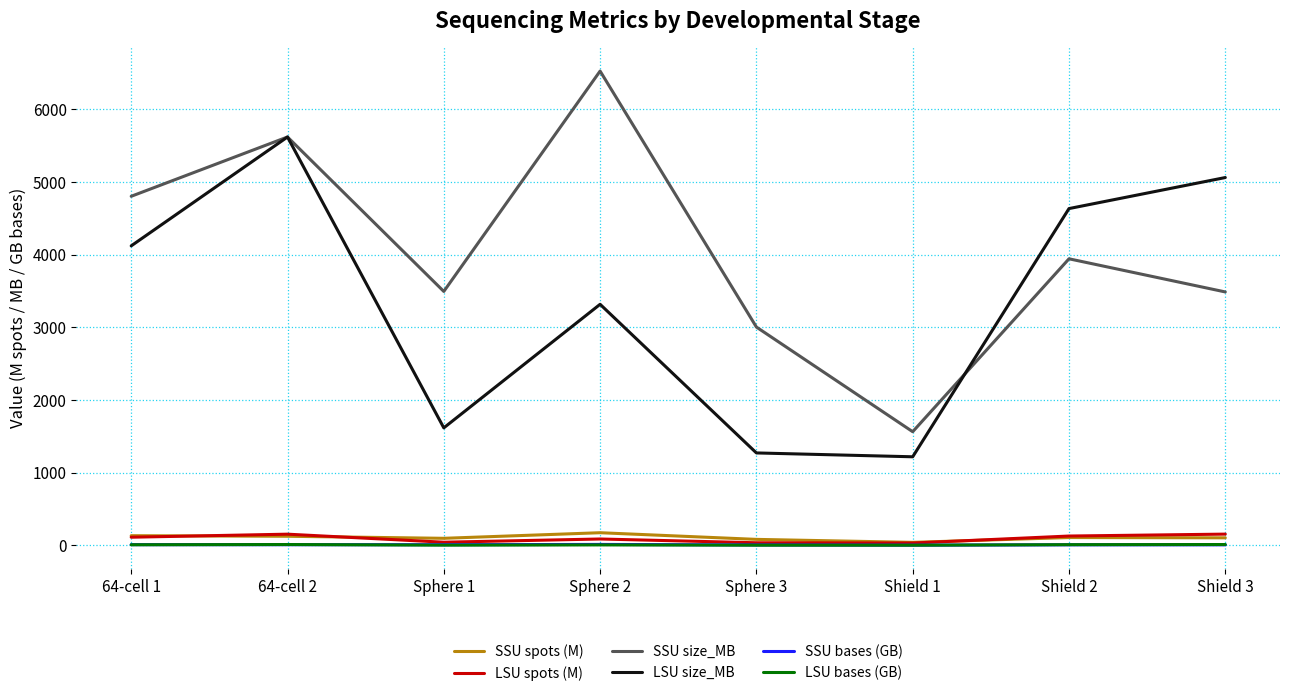

True or false: LSU spots (M) and LSU size_MB intersect in this chart.

False